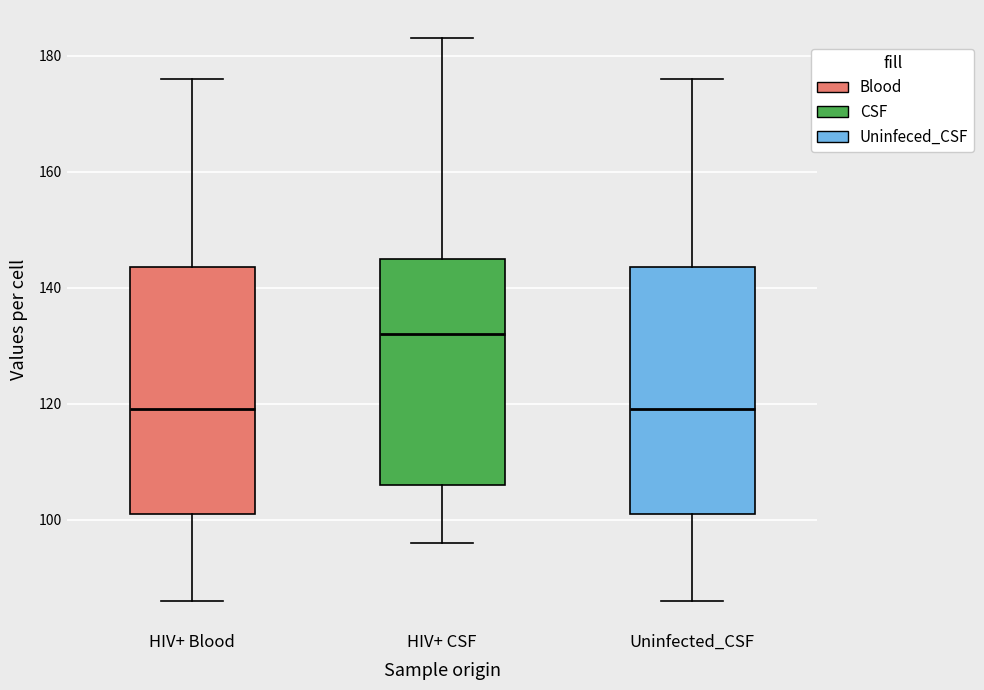

Reading left to right, read every box against the y-axis: the position of its median line, the range the box covers, and the ends of its whiskers. The values are not printed on the chart, so give them approximately, as read against the axis.

HIV+ Blood: median 120, box 102 to 144, whiskers 86 to 176
HIV+ CSF: median 132, box 106 to 146, whiskers 96 to 184
Uninfected_CSF: median 120, box 102 to 144, whiskers 86 to 176